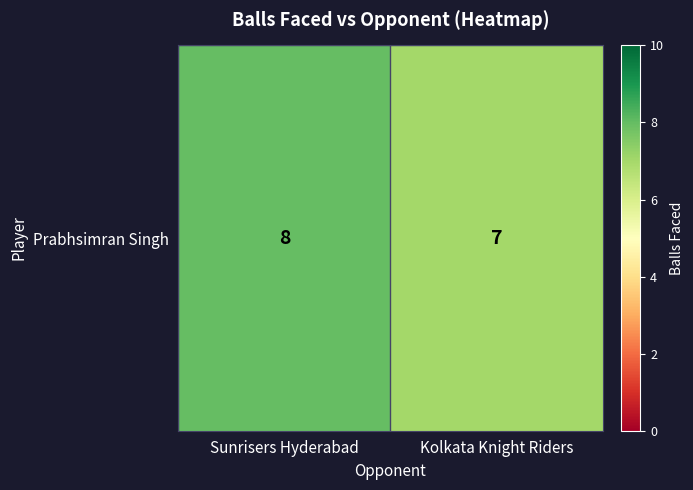

What is the sum of the values at Sunrisers Hyderabad and Kolkata Knight Riders?

15